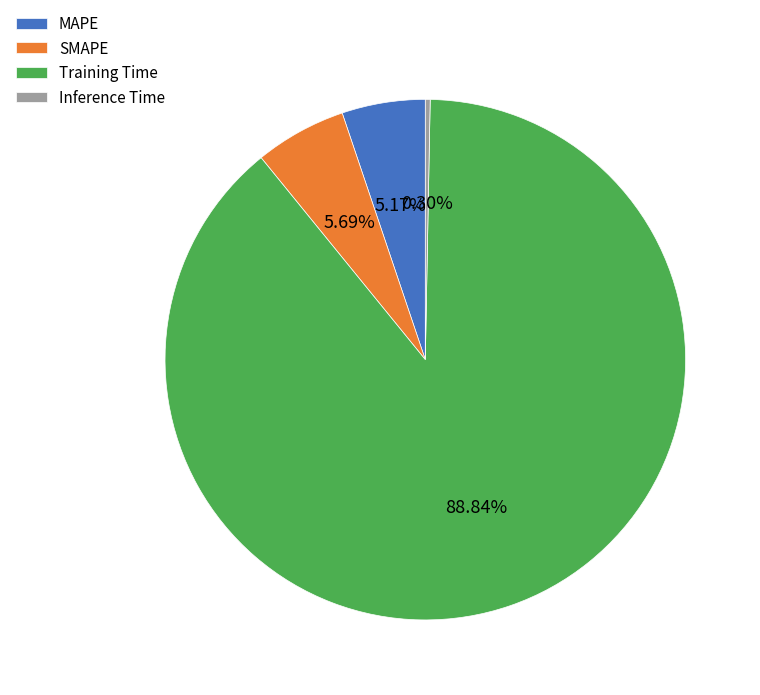

What is the smallest slice in the pie chart?

Inference Time